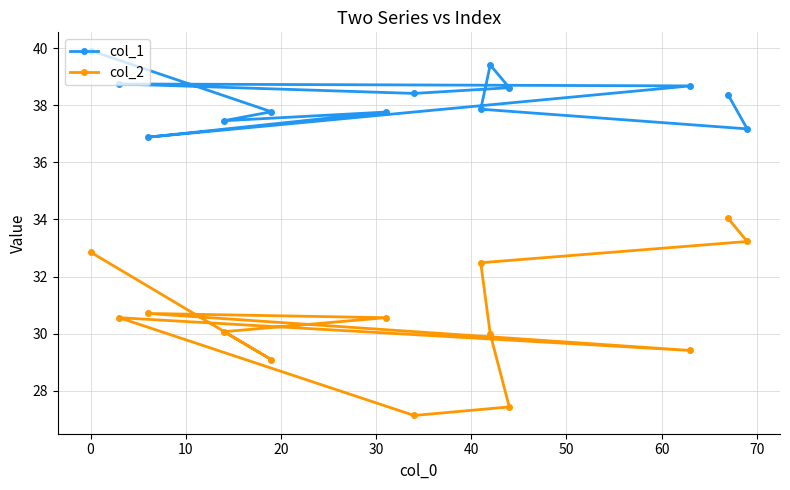

What is the lowest value of the col_2 series?

27.1